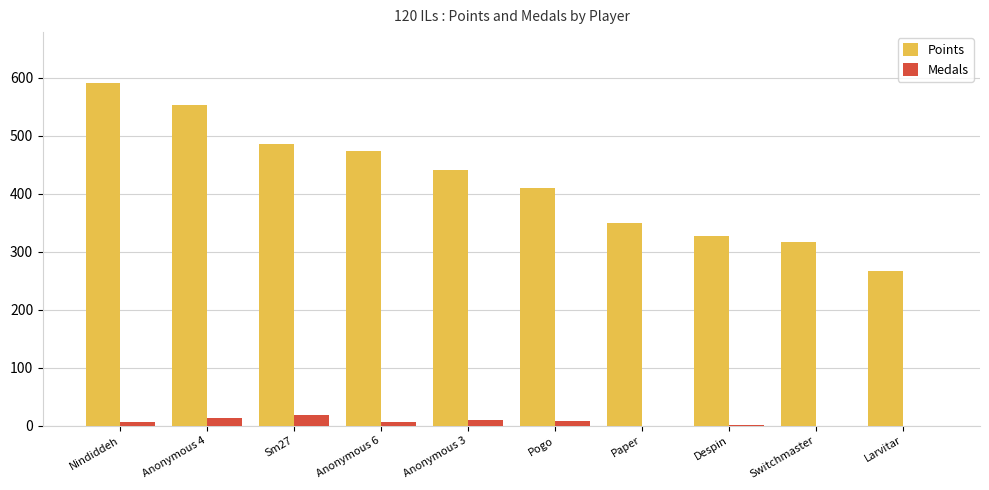

Is the value of Medals at Nindiddeh greater than the value of Points at Larvitar?

No